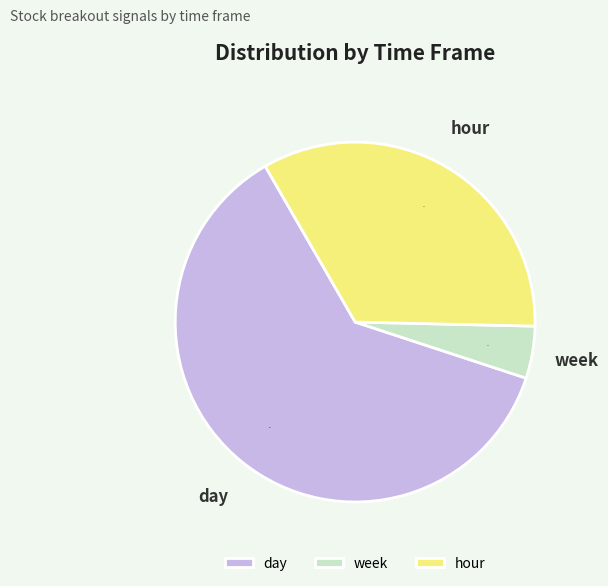

What is the smallest slice in the pie chart?

week